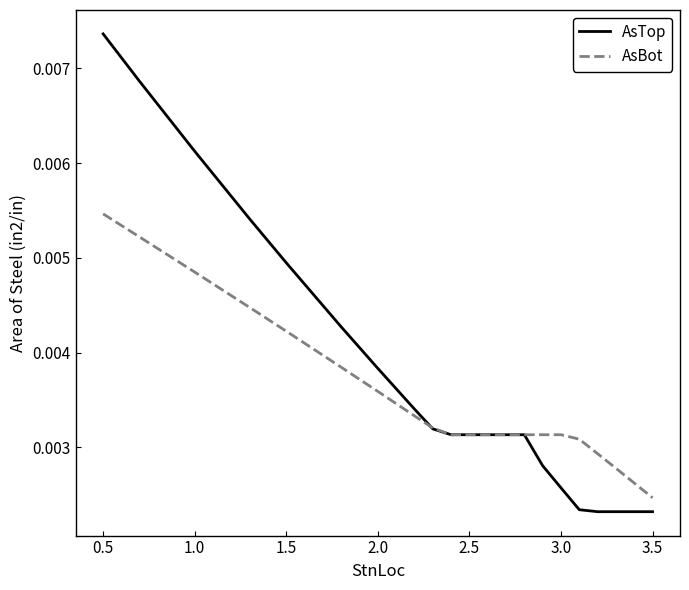

Which series has the widest spread of values?

AsTop